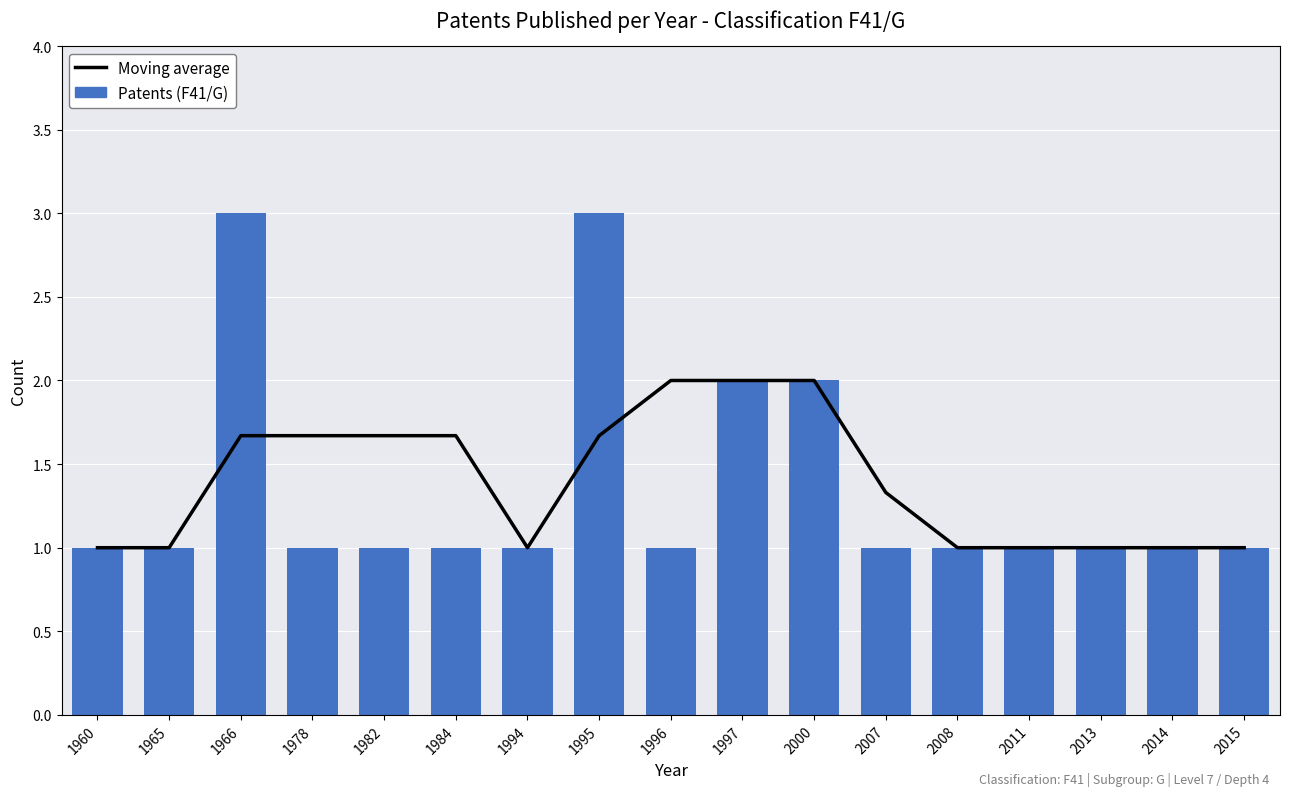

Is it true that Patents (F41/G) equals 1.3 at 1982?

False